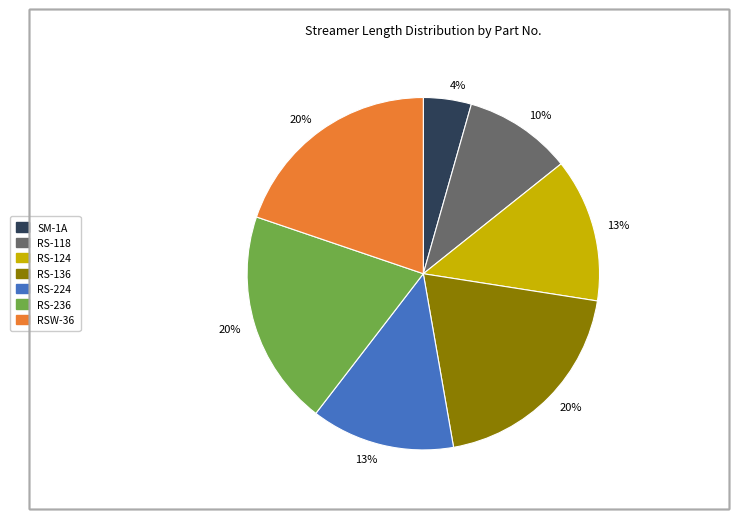

Does any single category account for the majority?

No